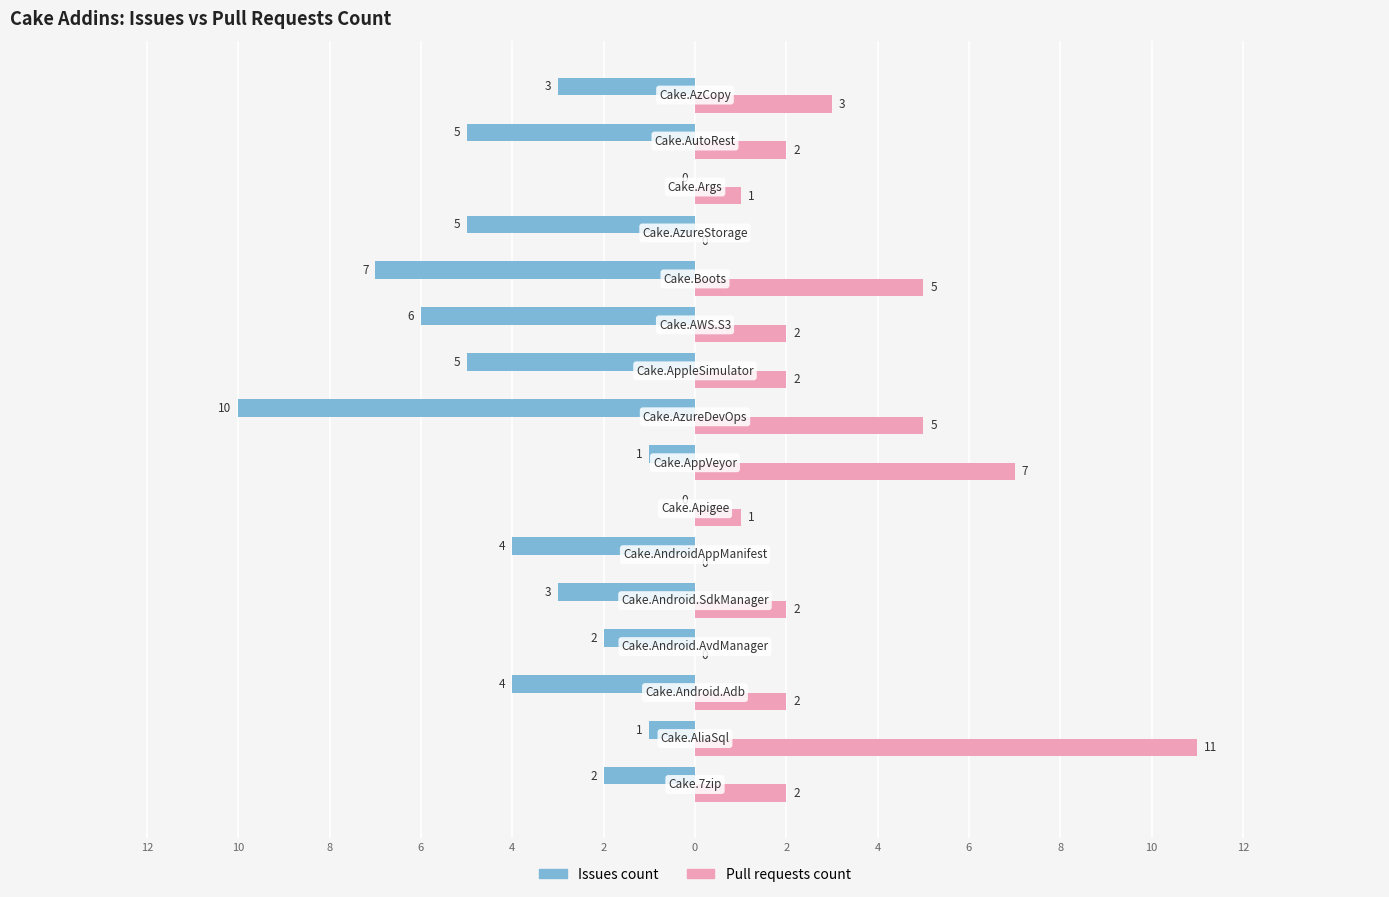

How many values in the Pull requests count series exceed 2?

5